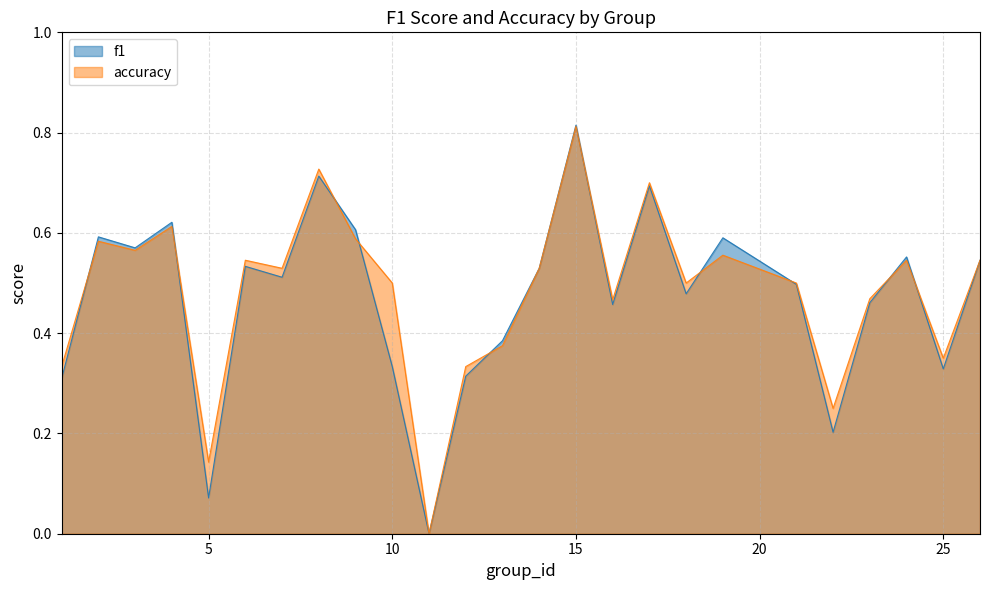

At which label does accuracy reach its peak?

15